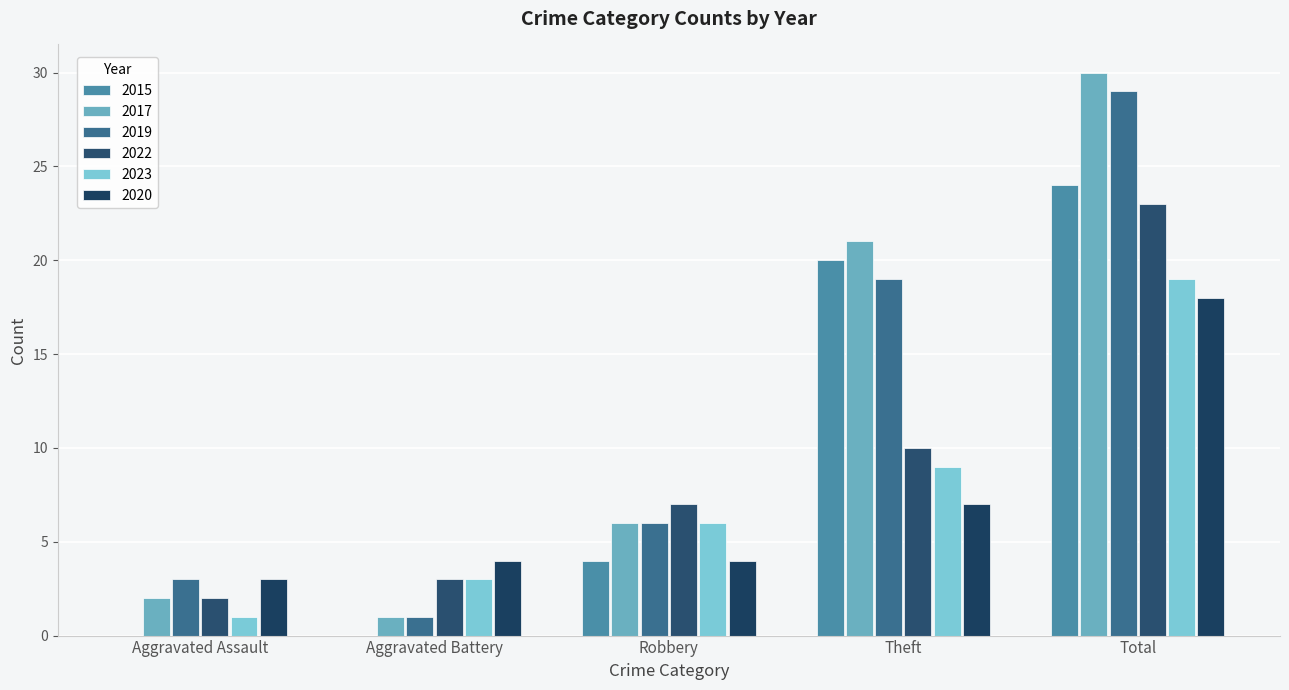

How many groups of bars are there?

5